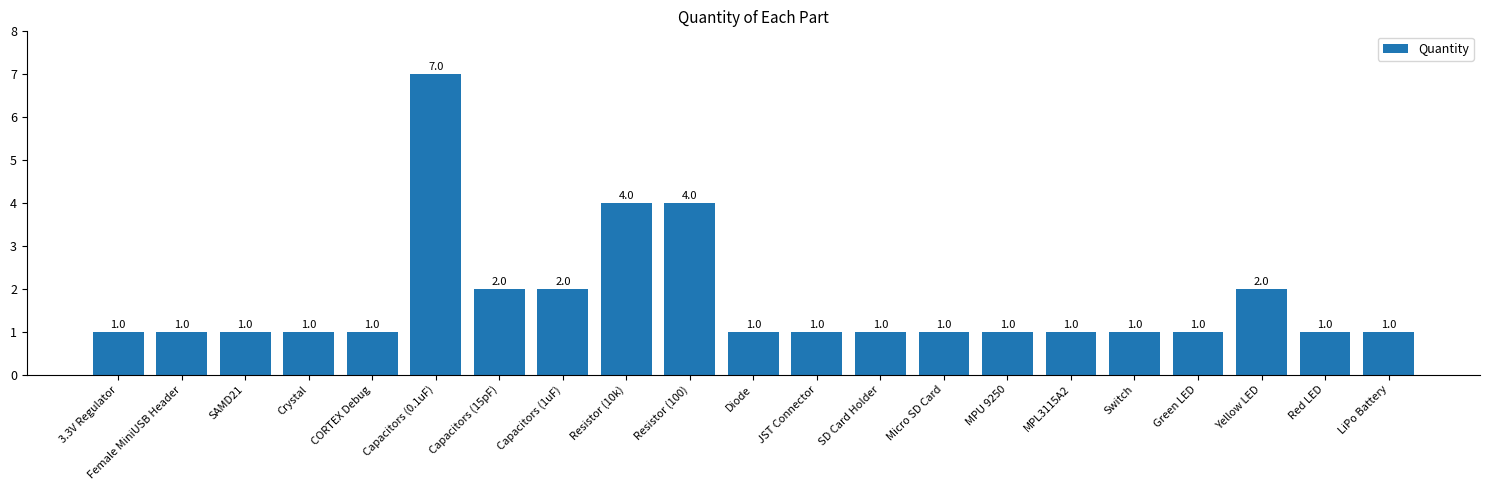

How many values are between 1 and 2?

18